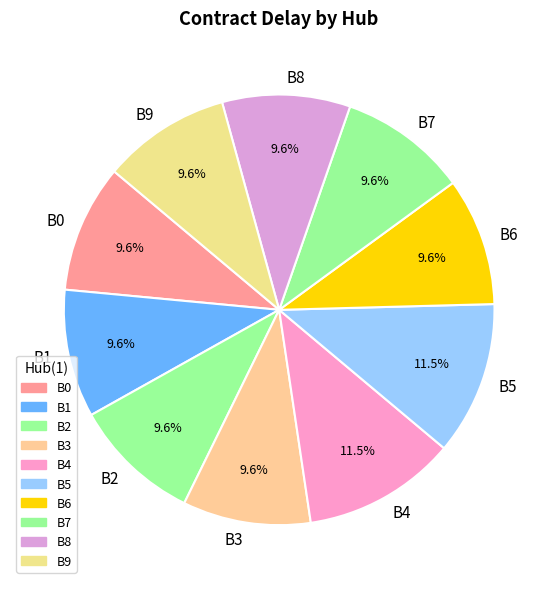

What percentage is the B6 slice, to the nearest percent?

10%